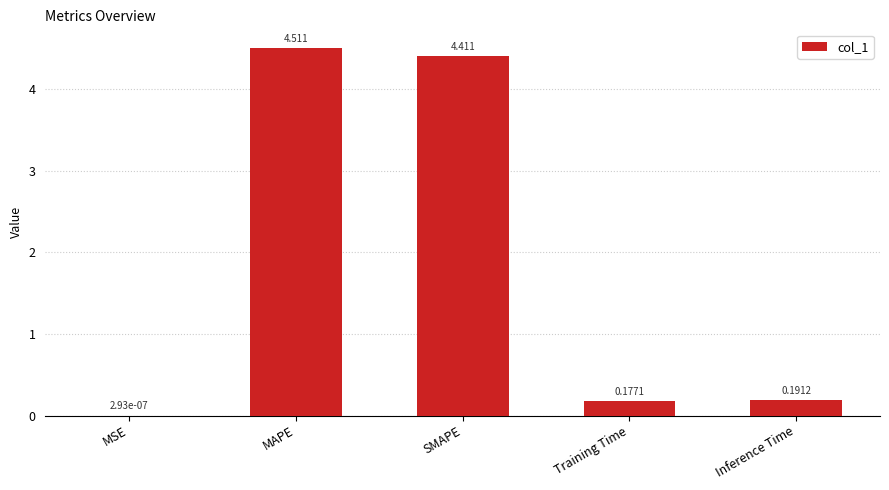

Between Training Time and MAPE, which is larger?

MAPE